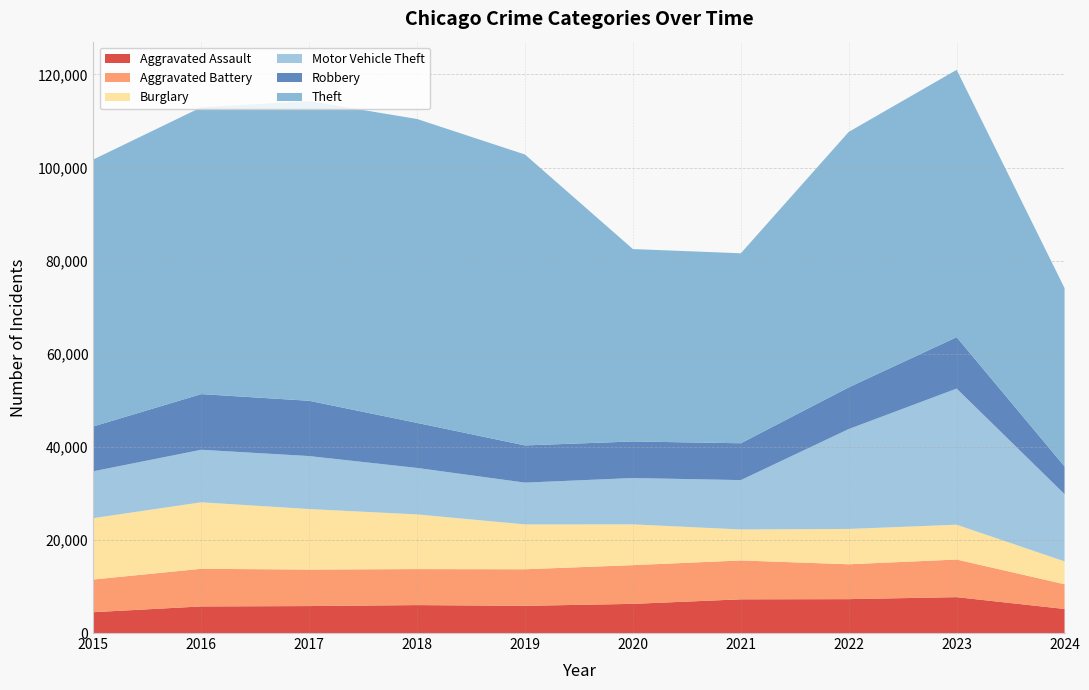

Reading left to right, extract all data points from this chart.

Aggravated Assault: 2015=4480	2016=5713	2017=5793	2018=6002	2019=5841	2020=6265	2021=7242	2022=7280	2023=7710	2024=5169
Aggravated Battery: 2015=7019	2016=8086	2017=7845	2018=7735	2019=7858	2020=8320	2021=8347	2022=7491	2023=8078	2024=5310
Burglary: 2015=13184	2016=14289	2017=13001	2018=11747	2019=9638	2020=8758	2021=6662	2022=7593	2023=7483	2024=4918
Motor Vehicle Theft: 2015=10068	2016=11285	2017=11380	2018=9985	2019=8977	2020=9959	2021=10603	2022=21462	2023=29246	2024=14442
Robbery: 2015=9638	2016=11960	2017=11880	2018=9681	2019=7995	2020=7855	2021=7920	2022=8963	2023=11053	2024=5954
Theft: 2015=57351	2016=61623	2017=64386	2018=65290	2019=62495	2020=41339	2021=40813	2022=54880	2023=57434	2024=38310